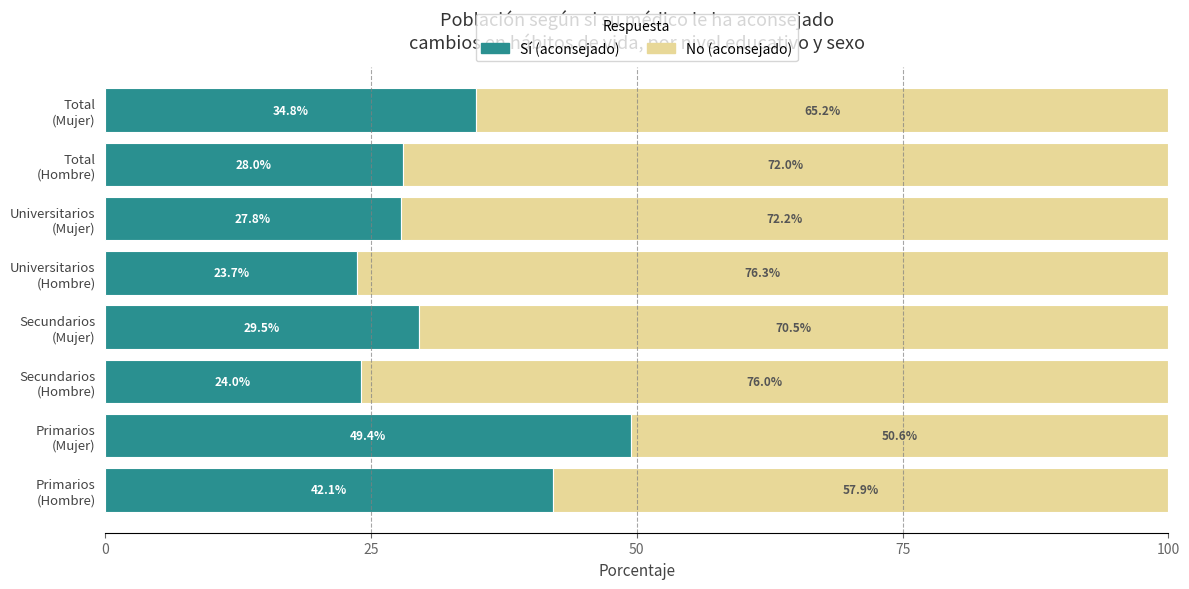

What is the maximum value for Sí (aconsejado)?

49.4